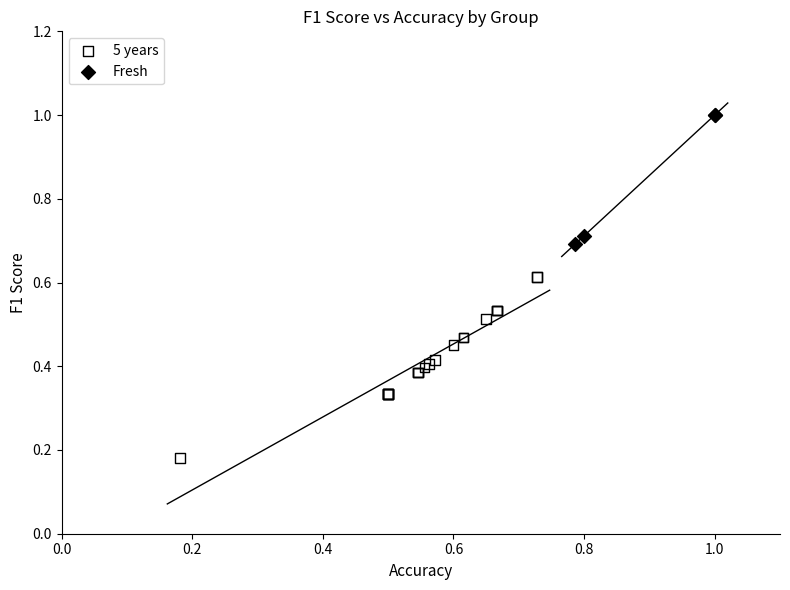

Which series contains the lowest Y value?

5 years